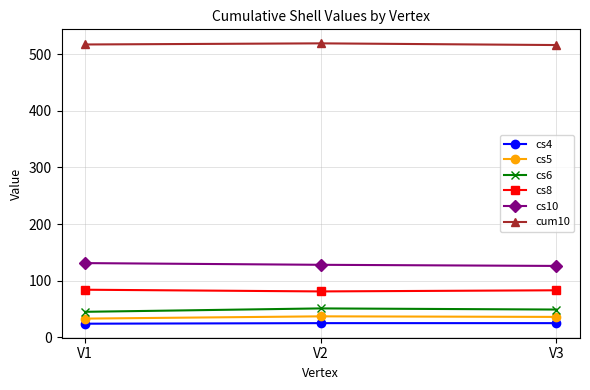

What is the difference between the maximum and minimum values in the cum10 series?

3